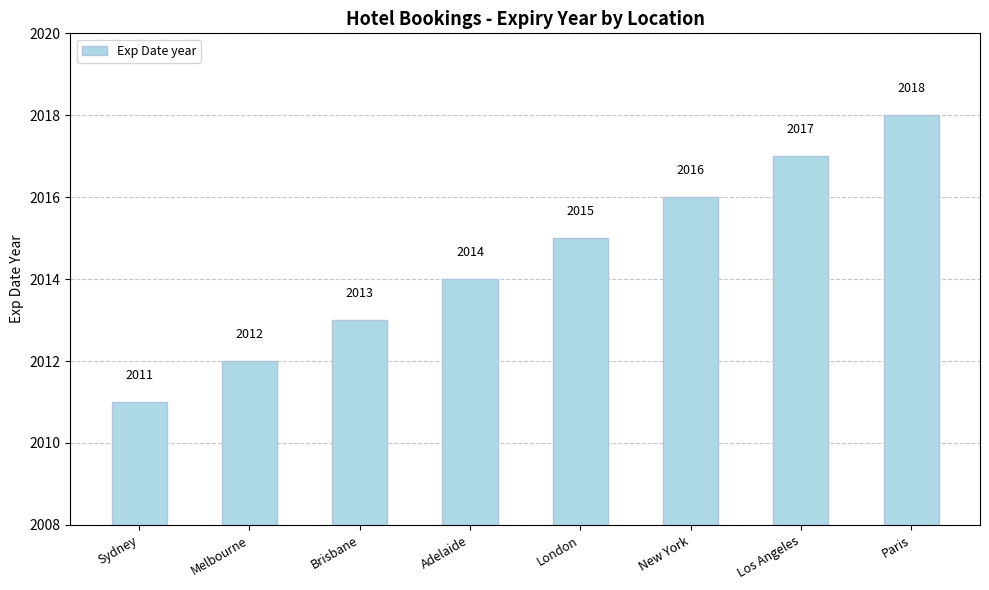

What is the smallest value displayed?

2011